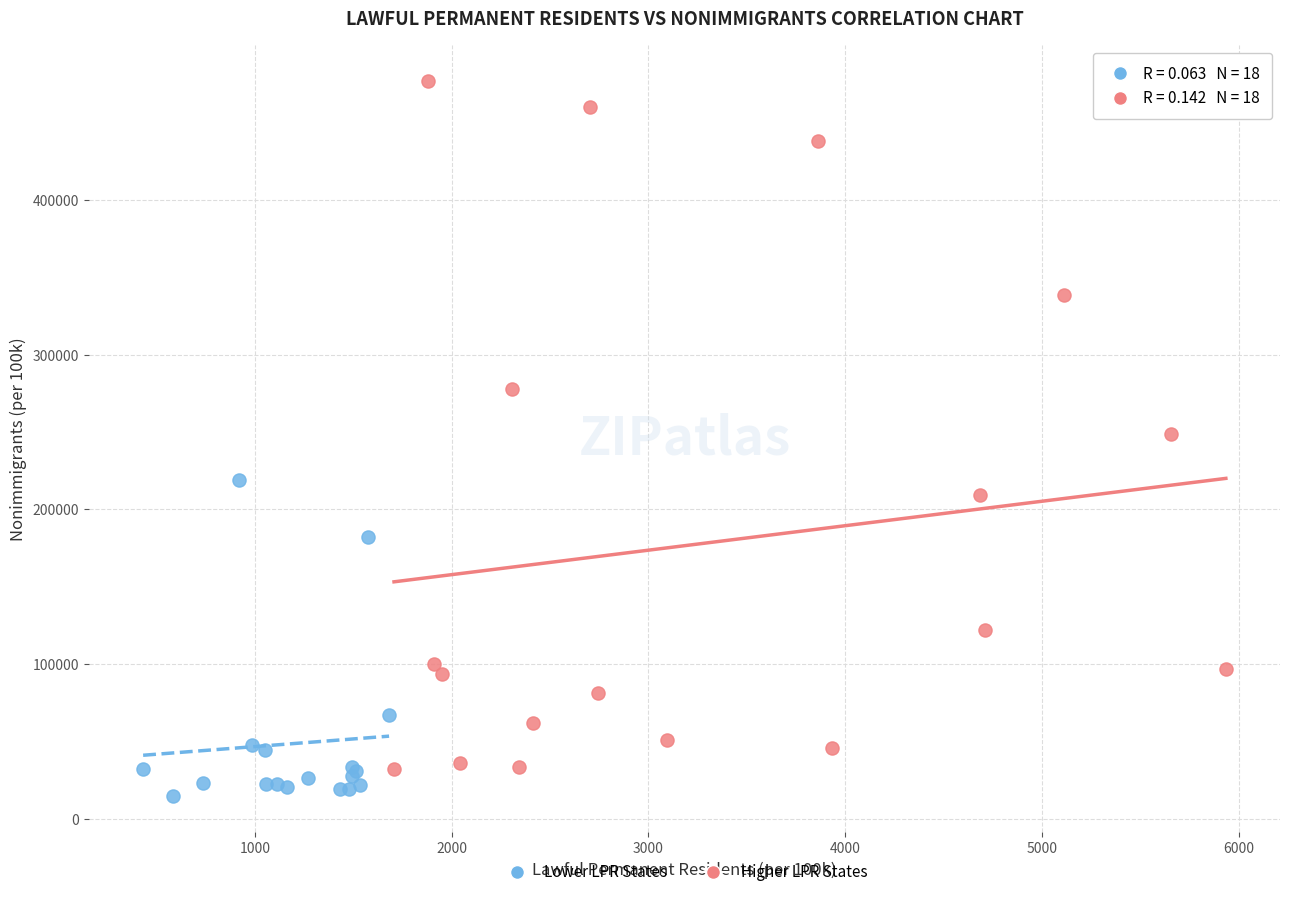

Which series has the widest spread of Y values?

Higher LPR States